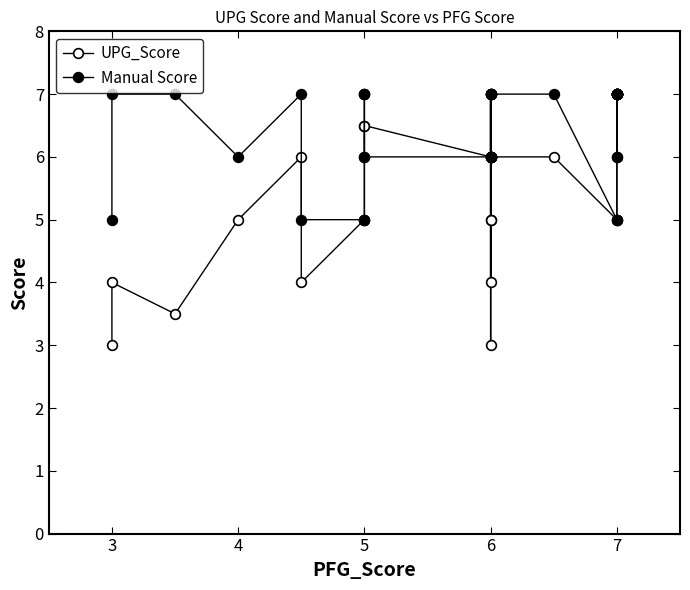

Which series has the largest total across all categories?

Manual Score